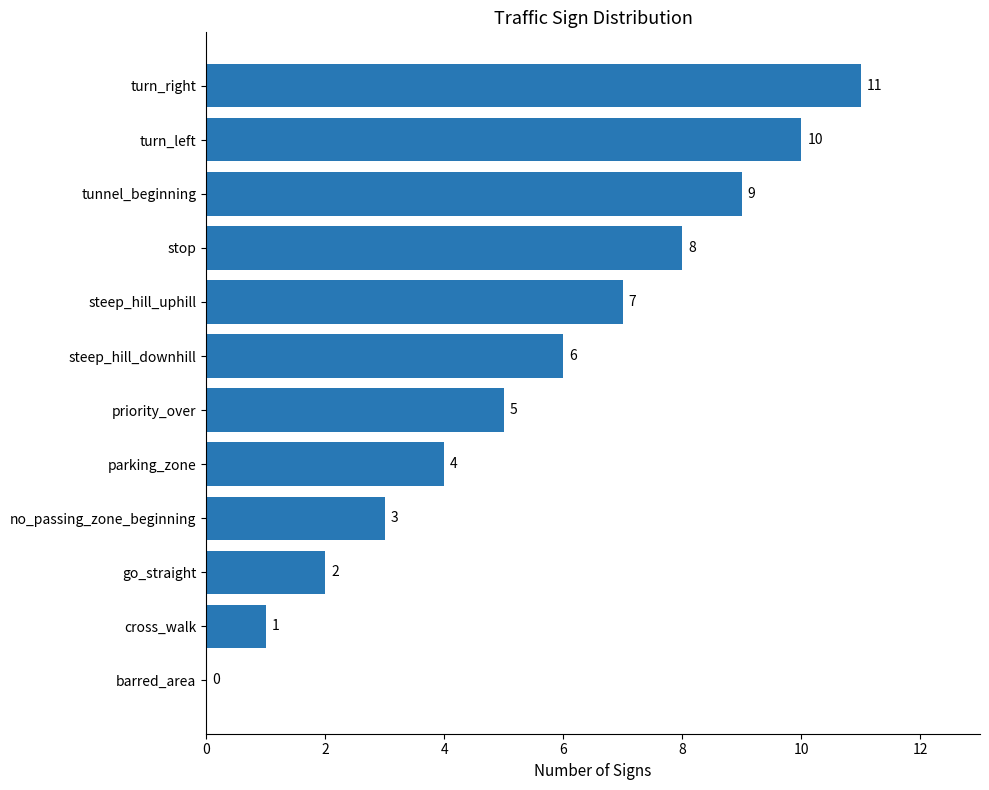

What is the greatest value displayed?

11